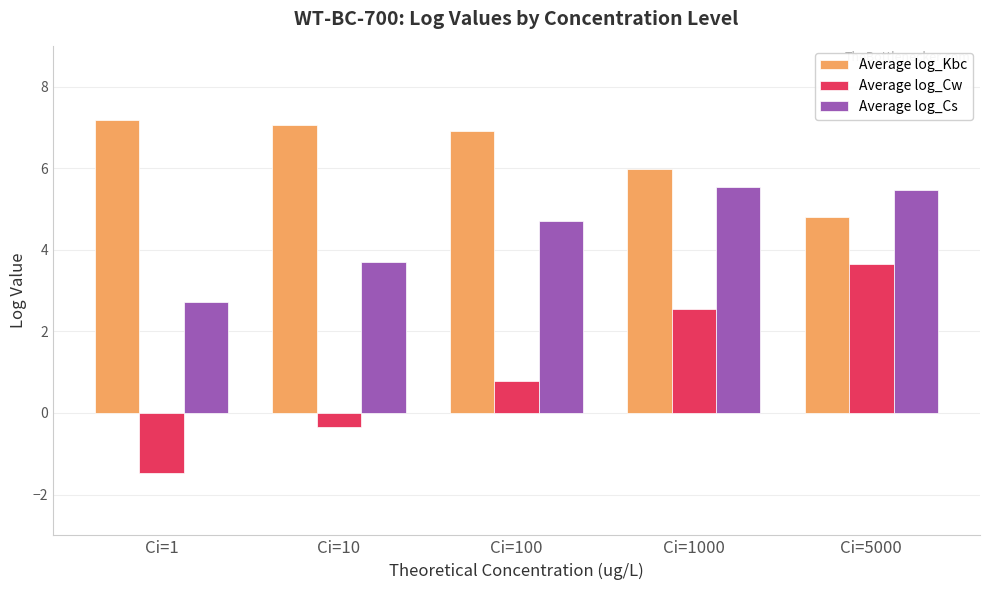

Where does the Average log_Cw series first go above 0?

Ci=100